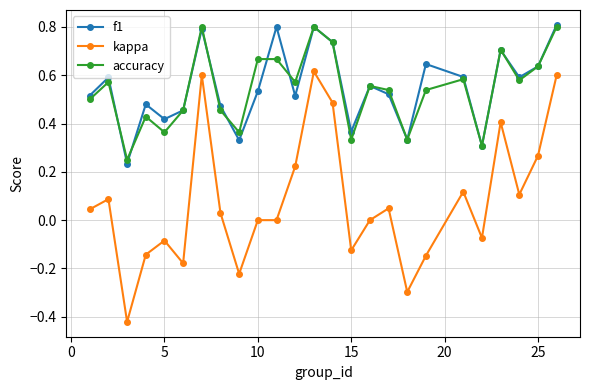

In f1, how many points are higher than both neighbors (excluding endpoints)?

8